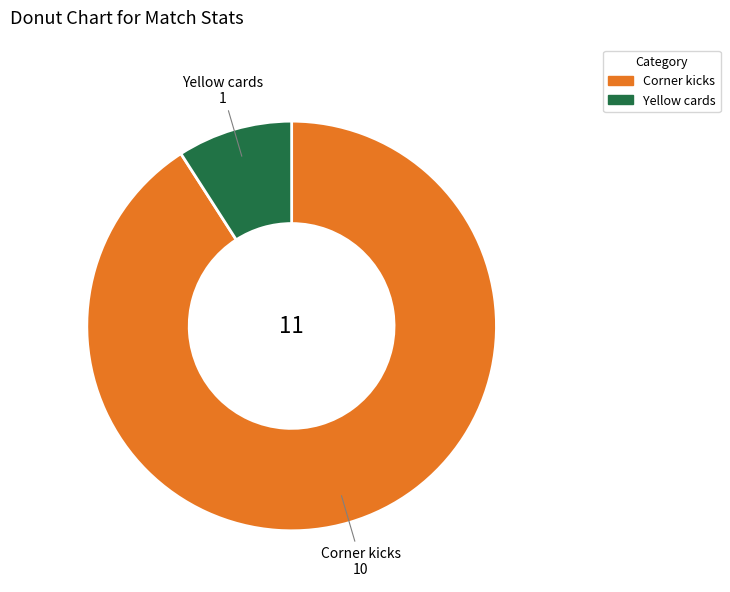

Is Corner kicks the majority of the pie?

Yes